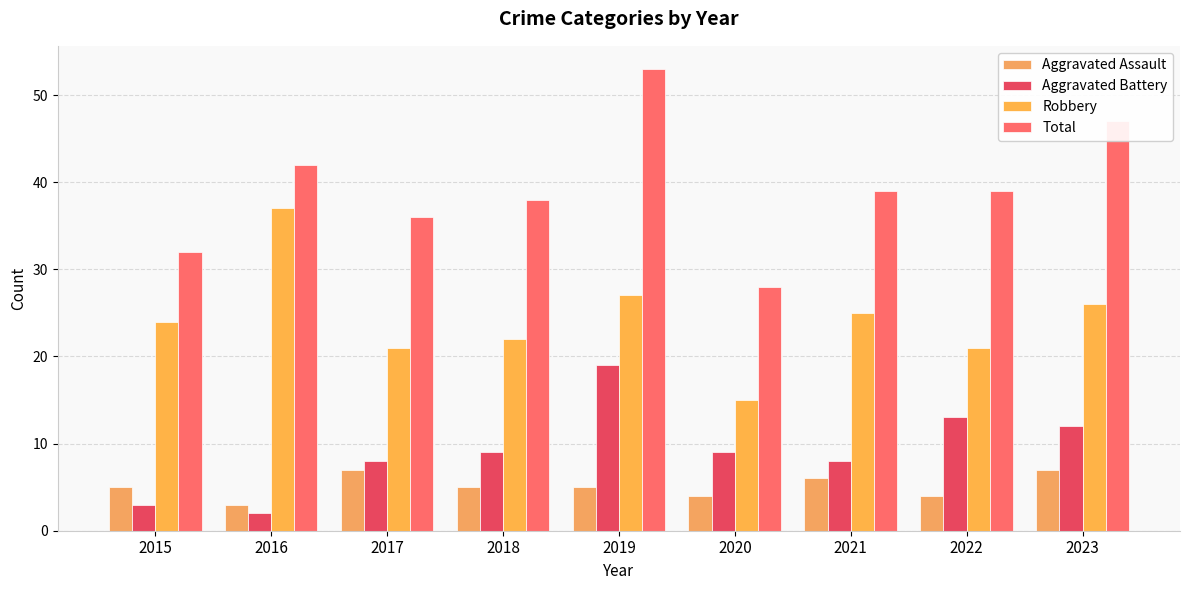

Reading left to right, what are all the values shown in this chart?

Aggravated Assault: 2015=5	2016=3	2017=7	2018=5	2019=5	2020=4	2021=6	2022=4	2023=7
Aggravated Battery: 2015=3	2016=2	2017=8	2018=9	2019=19	2020=9	2021=8	2022=13	2023=12
Robbery: 2015=24	2016=37	2017=21	2018=22	2019=27	2020=15	2021=25	2022=21	2023=26
Total: 2015=32	2016=42	2017=36	2018=38	2019=53	2020=28	2021=39	2022=39	2023=47